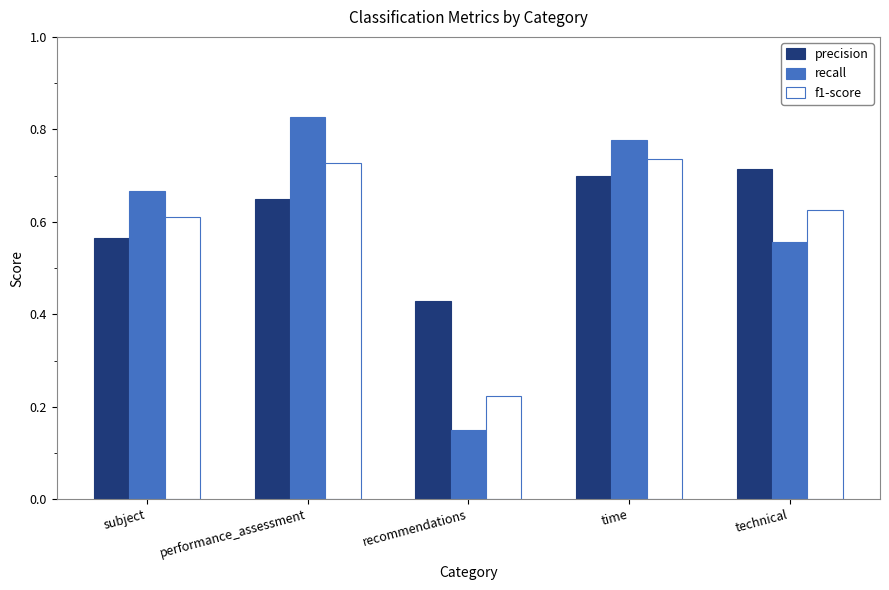

The value of recall at technical is 0.2. True or false?

False